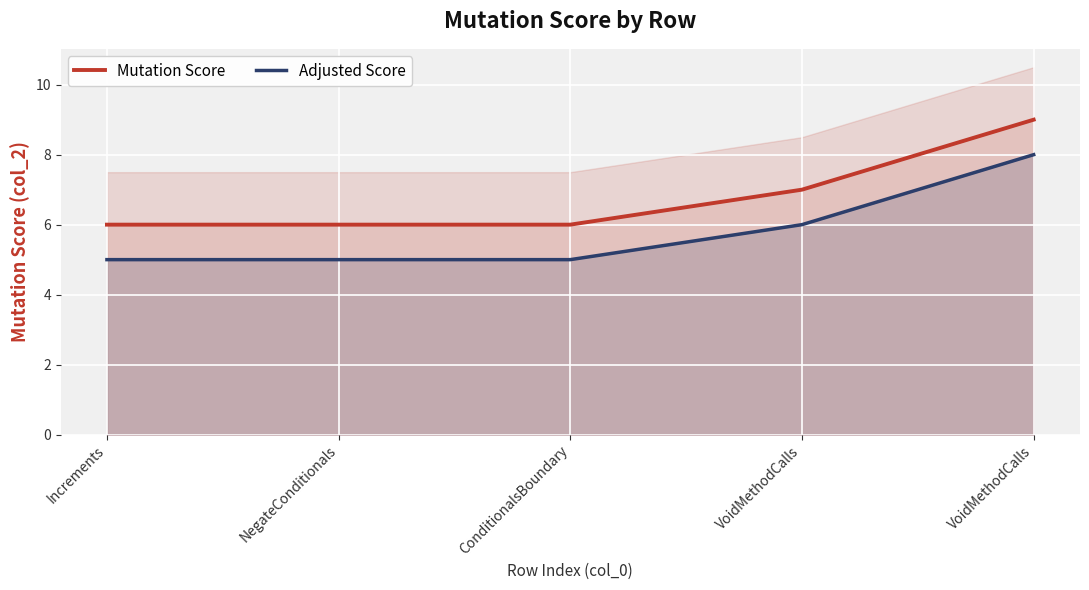

What is the value of the Adjusted Score point at the 3rd from the left?

5